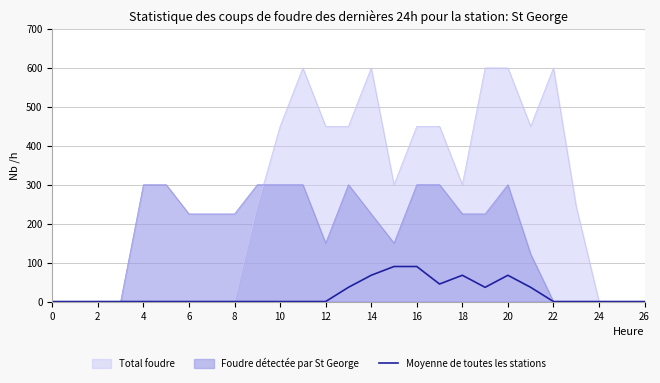

At which category does the data reach its first local valley?

17